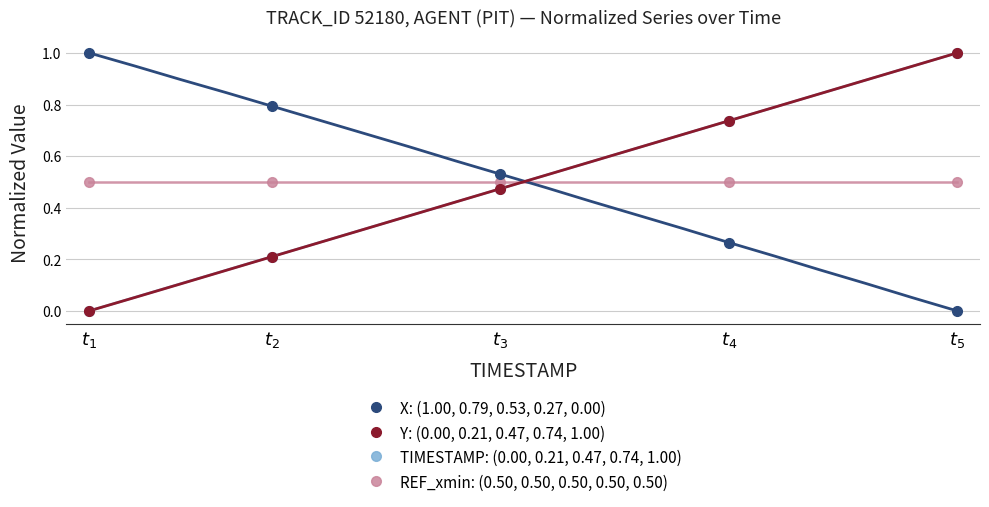

What is the approximate value of Y: (0.00, 0.21, 0.47, 0.74, 1.00) at $t_{5}$?

1.0